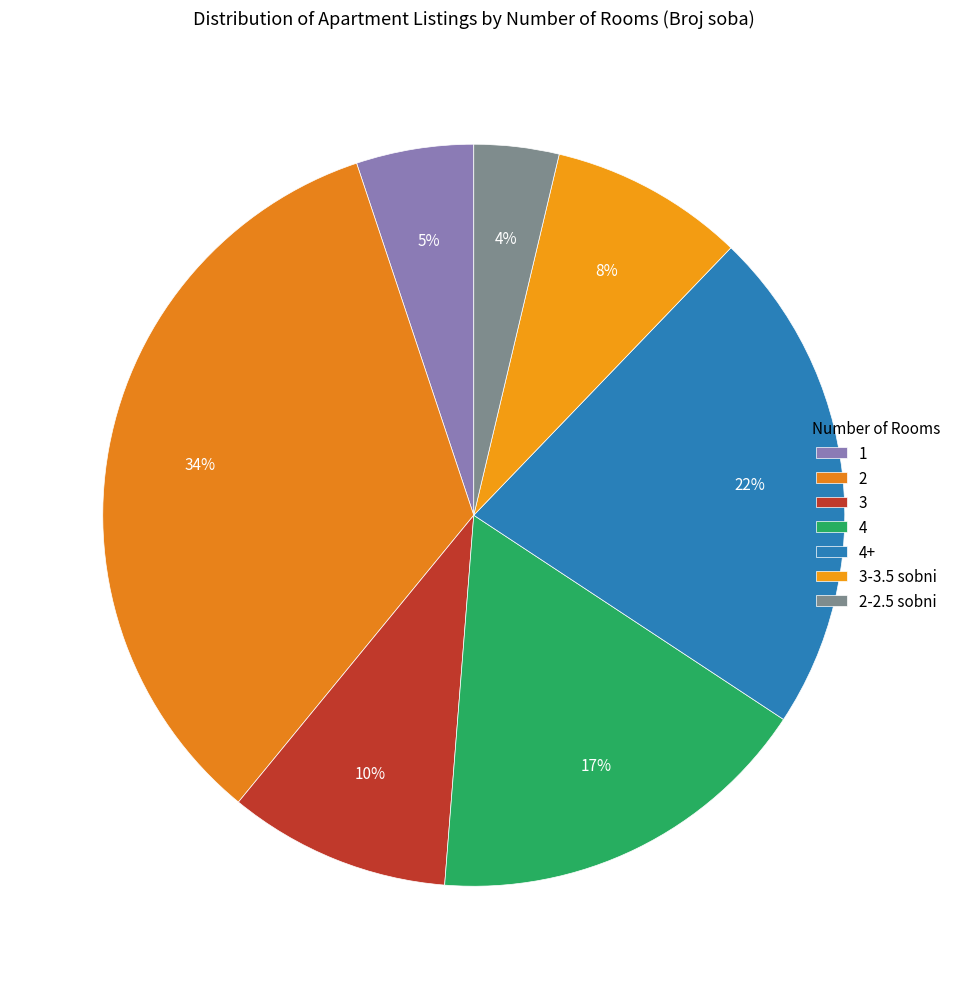

Do 2-2.5 sobni and 3 together represent more than half of the pie?

No